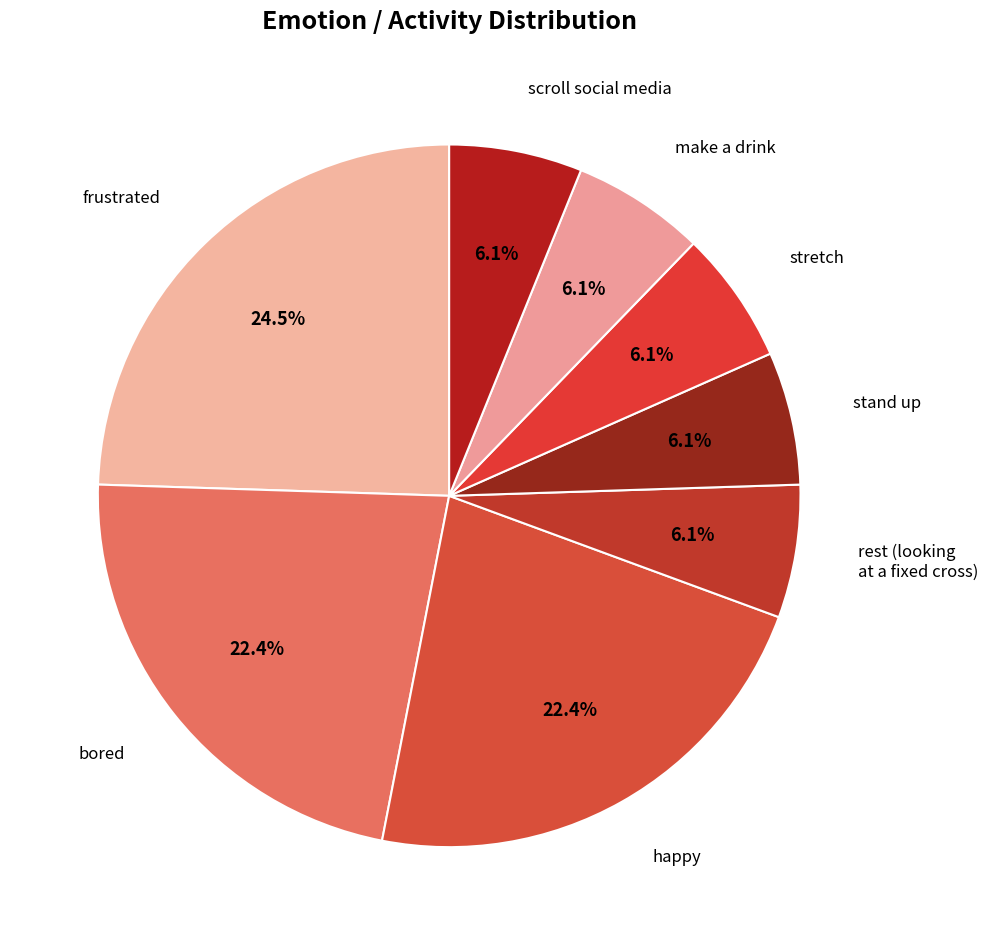

True or false: rest (looking at a fixed cross) accounts for 6% of the total.

True